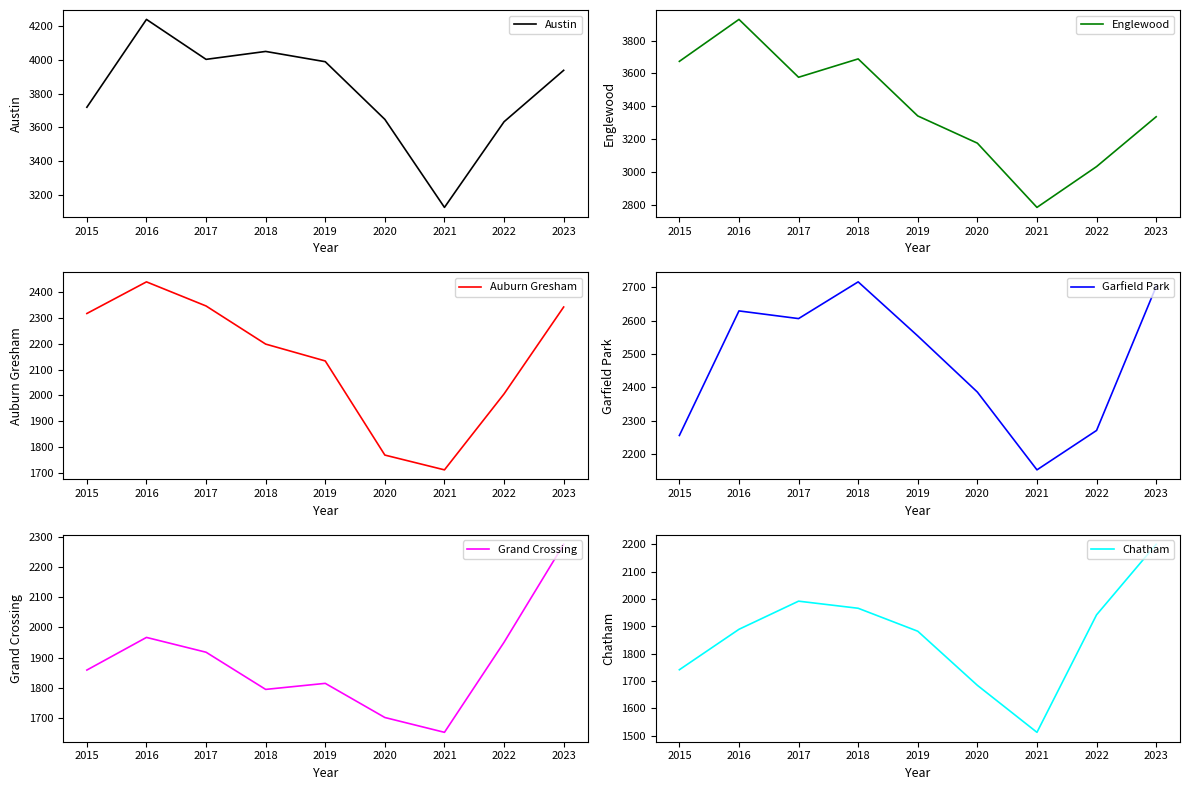

In Chatham, how many points are lower than both neighbors (excluding endpoints)?

1